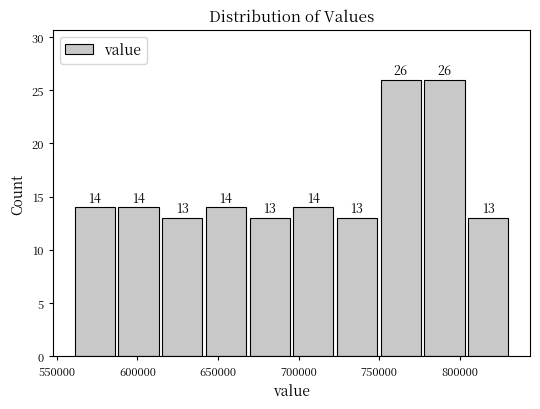

Reading left to right, transcribe this chart: for each bar, give the range it covers on the x-axis and its height. The bar edges are not printed on the chart, so give them approximately, as read against the axis.

560000 to 585000: 14
585000 to 615000: 14
615000 to 640000: 13
640000 to 670000: 14
670000 to 695000: 13
695000 to 725000: 14
725000 to 750000: 13
750000 to 775000: 26
775000 to 805000: 26
805000 to 830000: 13